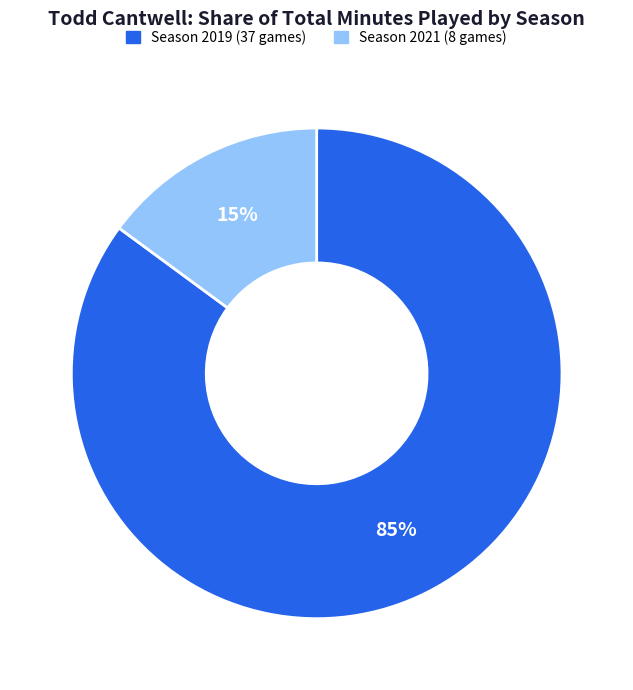

To the nearest percent, what percentage of the pie is Season 2021 (8 games)?

15%